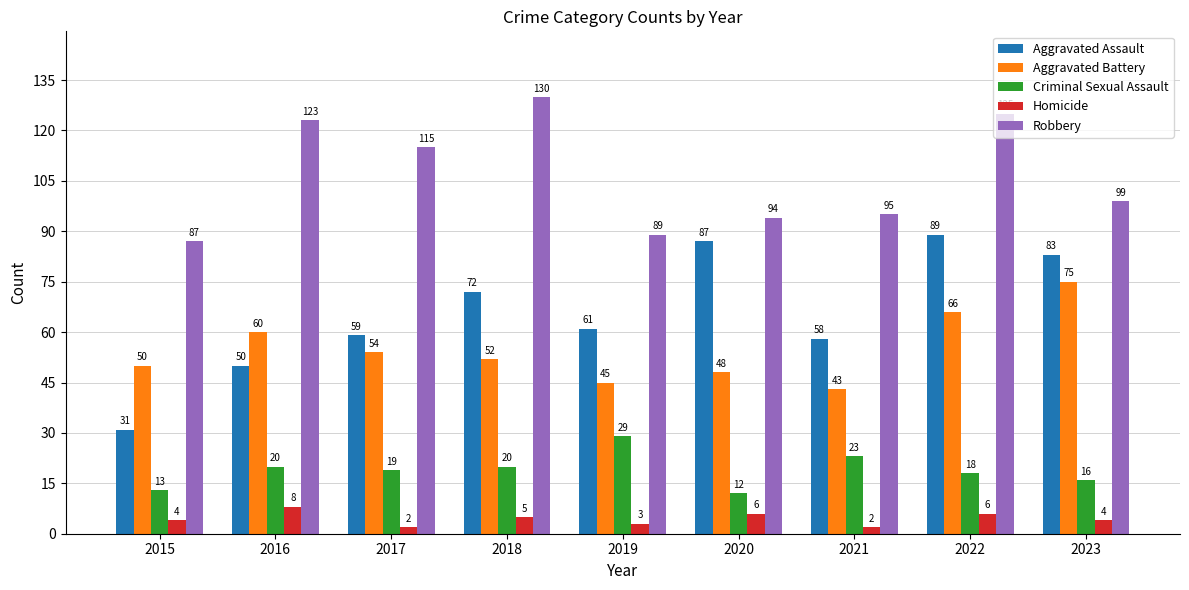

What is the spread (max minus min) of values at 2015?

83